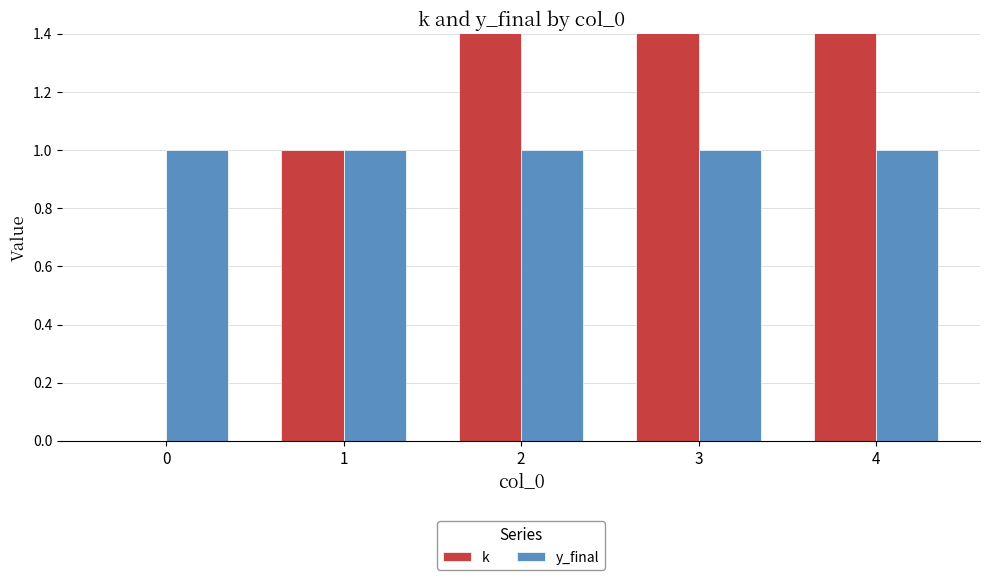

How many values in the k series exceed 2?

2